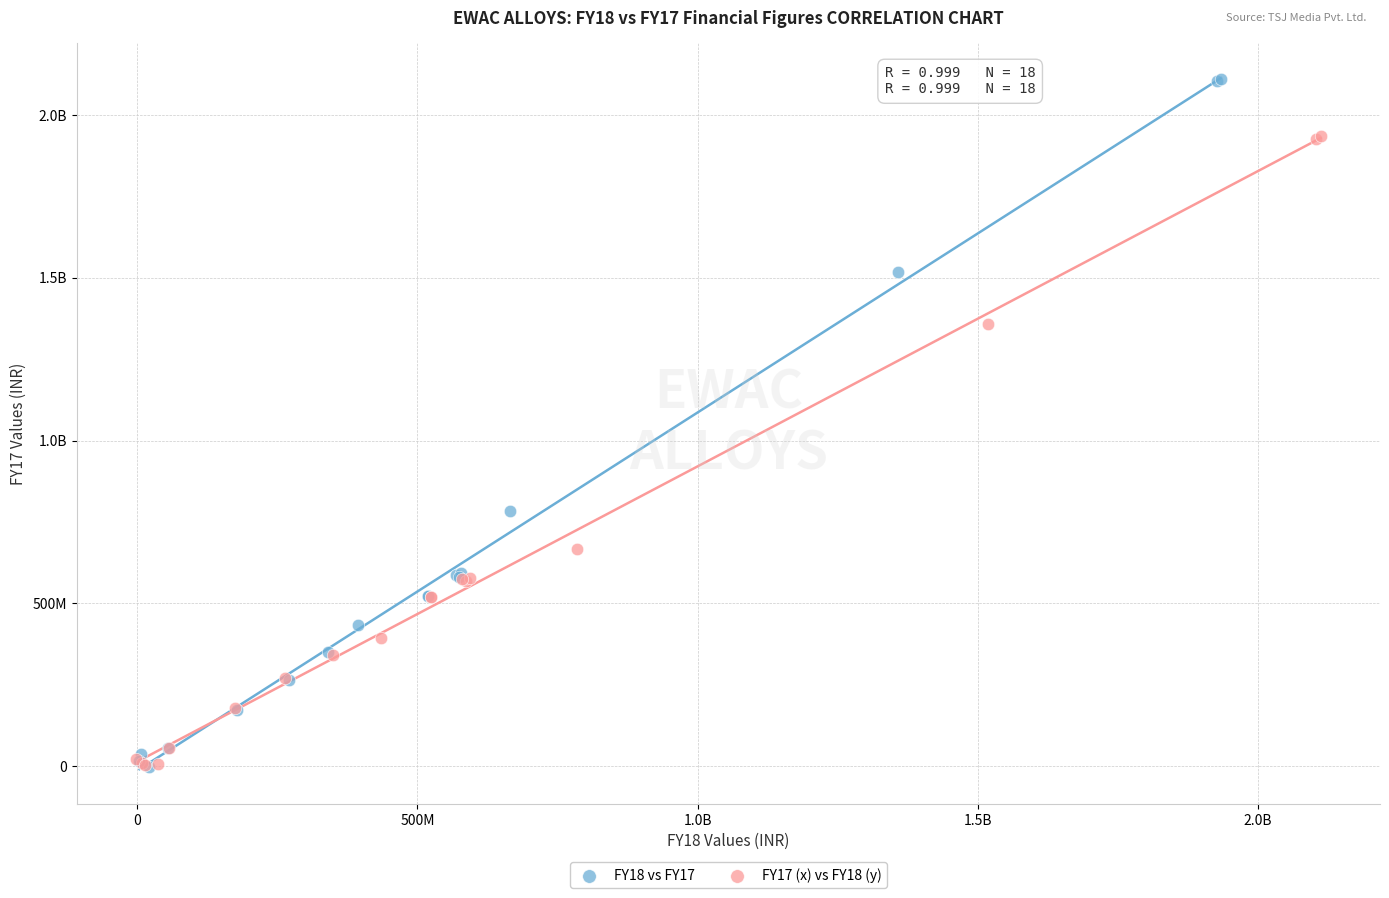

What are all the series names shown in the legend?

FY18 vs FY17, FY17 (x) vs FY18 (y)